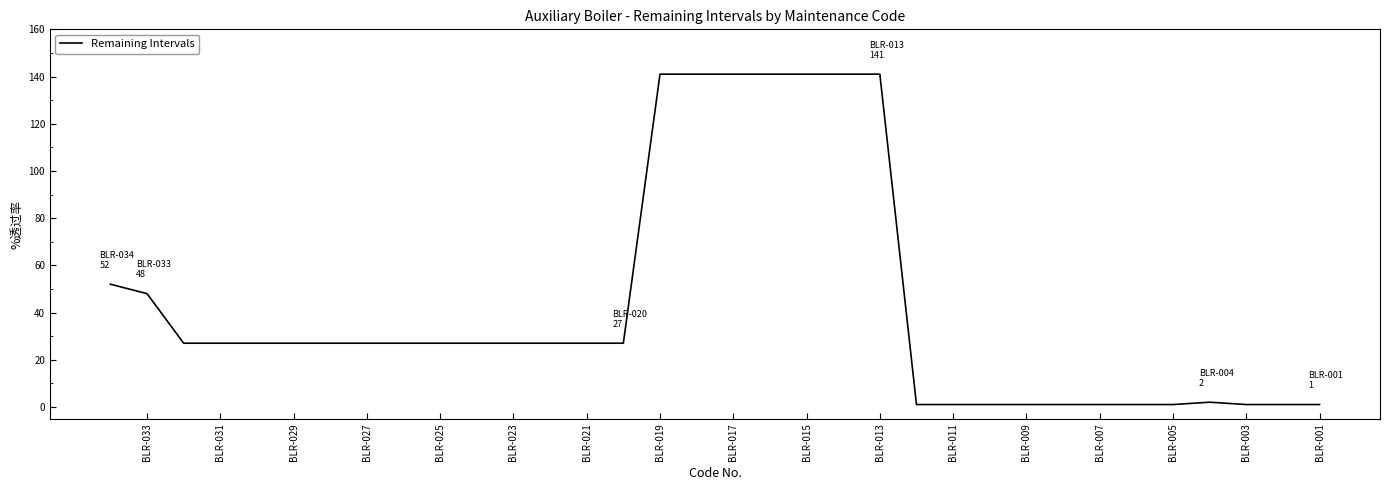

True or false: there are more than 0 points higher than both neighbors.

True